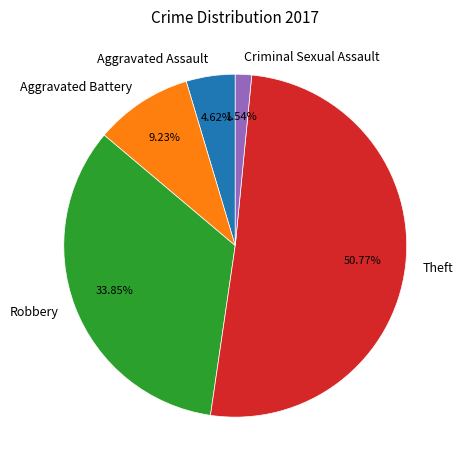

How much of the chart is everything except Aggravated Battery?

90.8%